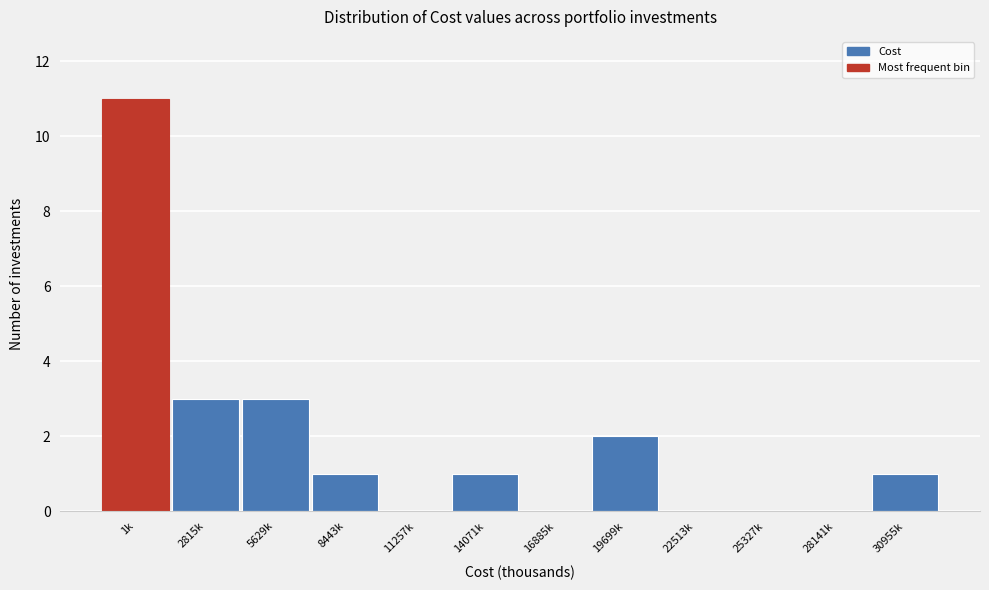

Reading right to left, list all the values displayed in this chart.

30955k=1	28141k=0	25327k=0	22513k=0	19699k=2	16885k=0	14071k=1	11257k=0	8443k=1	5629k=3	2815k=3	1k=11